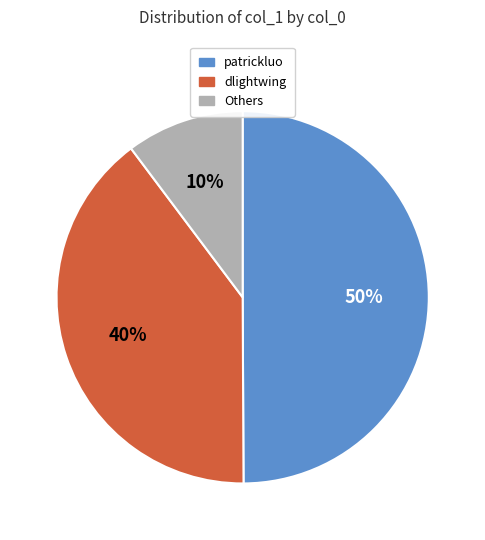

To the nearest percent, what is the difference between the largest and smallest slice percentages?

40%